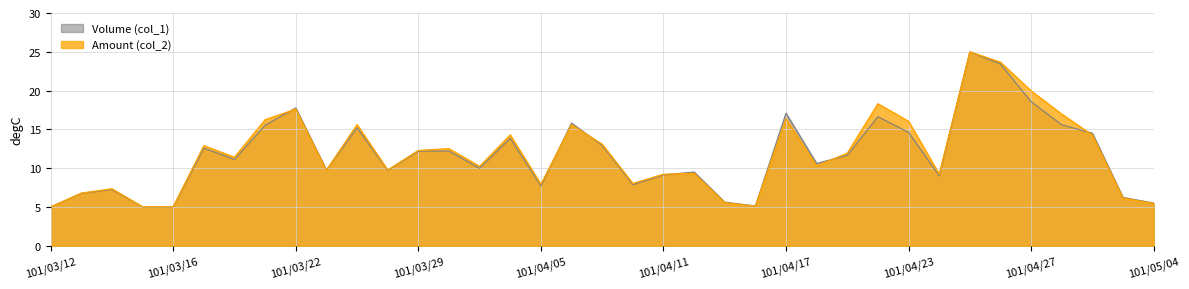

Read the Amount (col_2) value at 101/03/16.

5.0